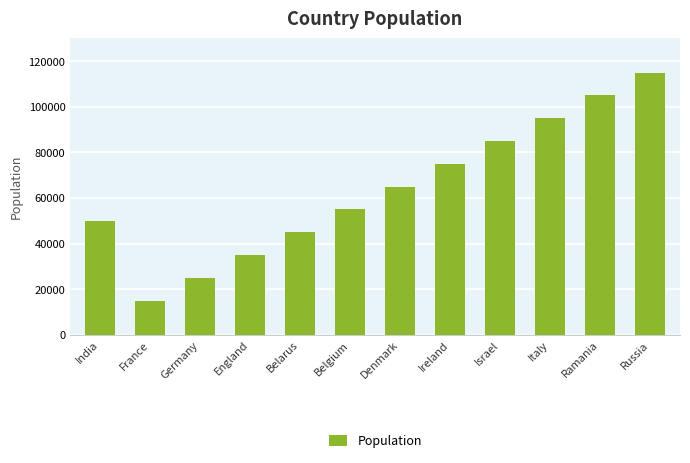

What is the difference between the maximum and minimum values?

100000